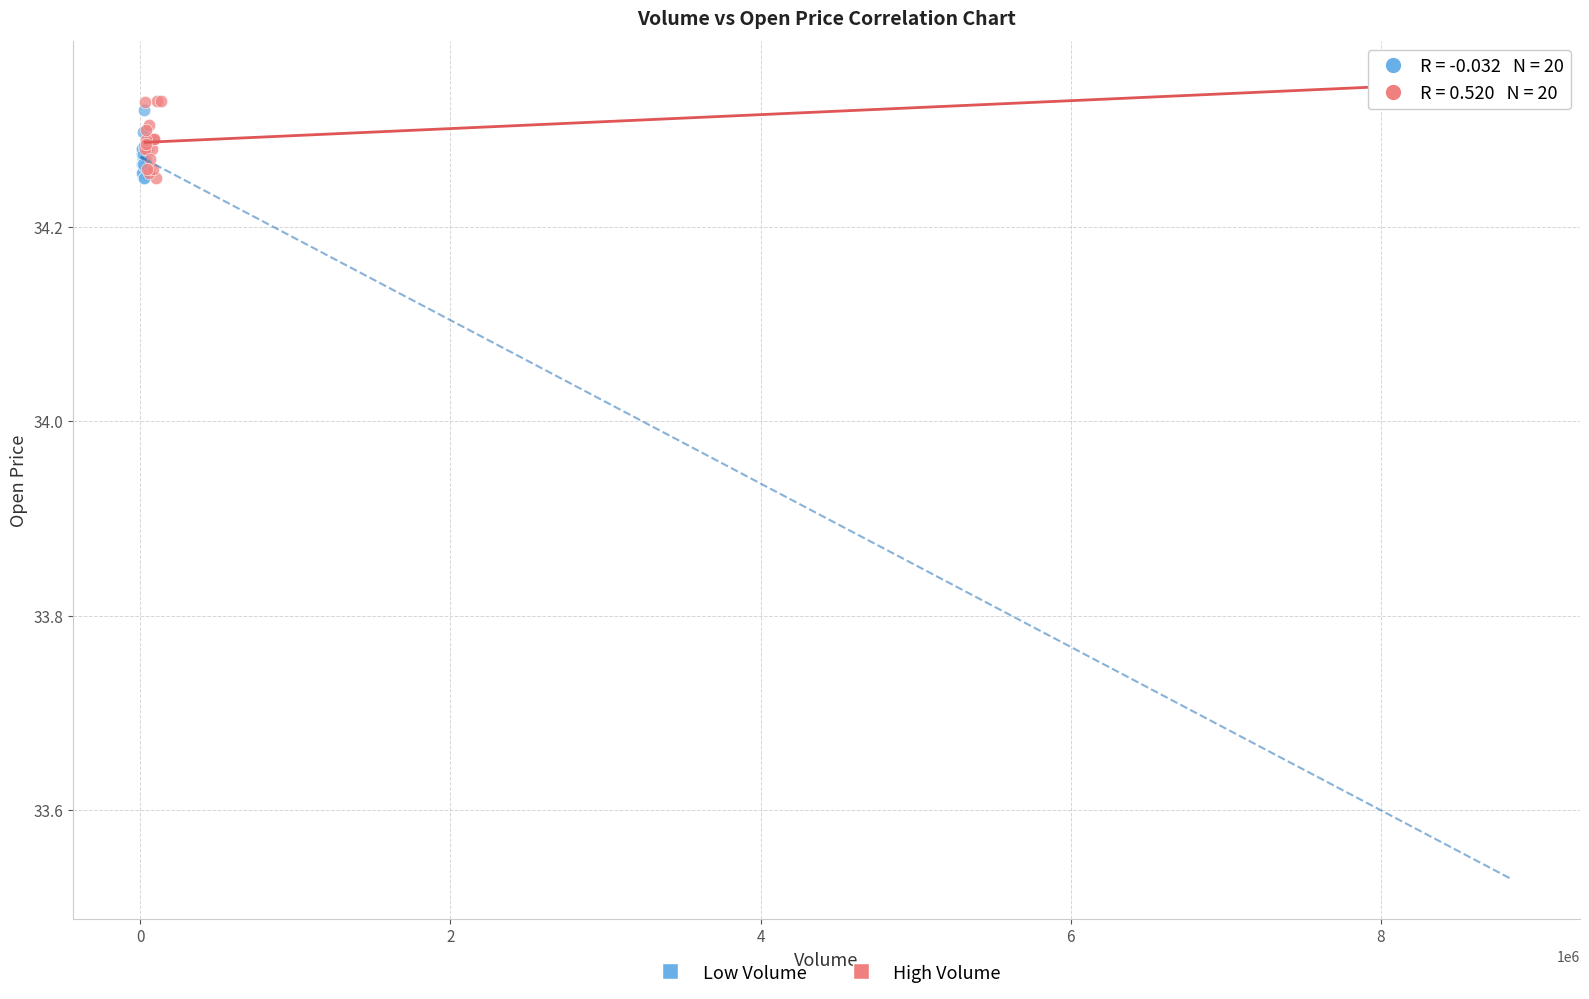

Which series has the largest Y range (max minus min)?

High Volume